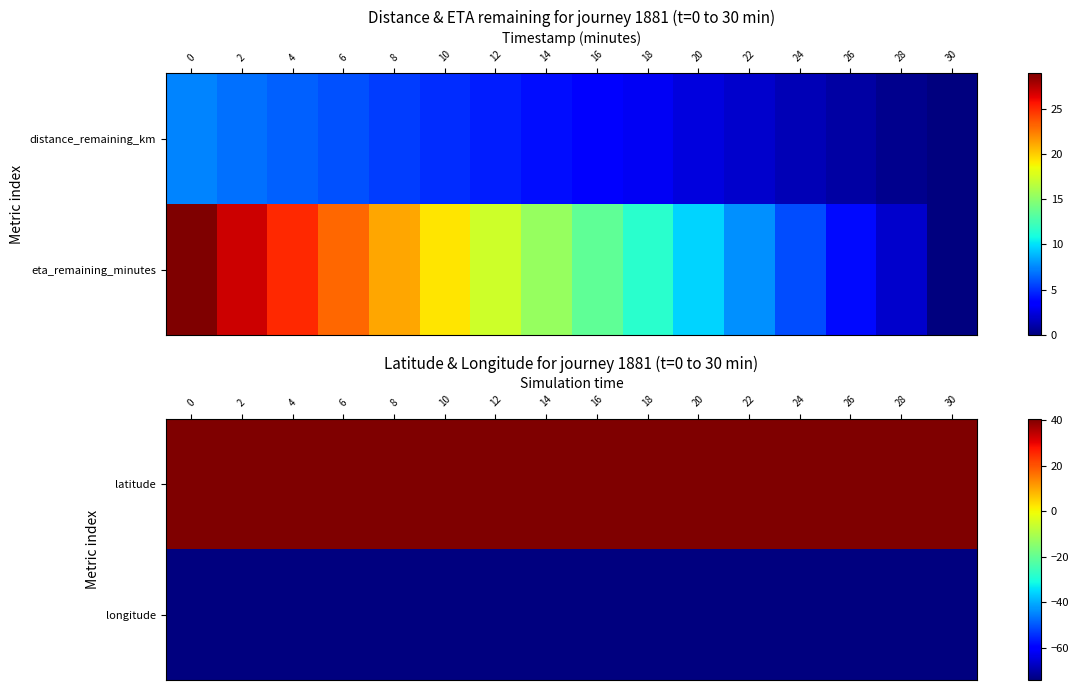

True or false: latitude has a value of 40.7 at 28.

True